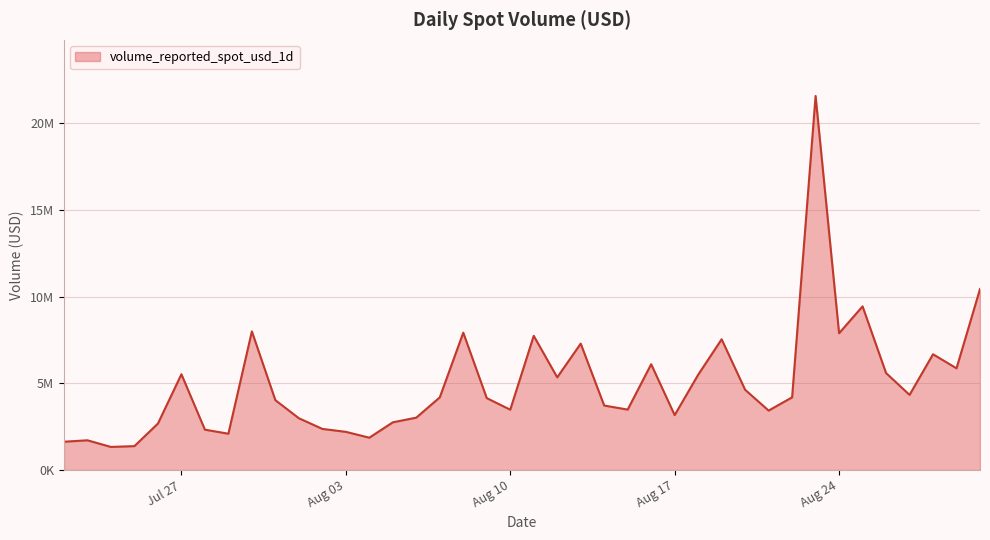

List the labels in order of value, largest first.

2021-08-23, 2021-08-30, 2021-08-25, 2021-07-30, 2021-08-08, 2021-08-24, 2021-08-11, 2021-08-19, 2021-08-13, 2021-08-28, 2021-08-16, 2021-08-29, 2021-08-26, 2021-07-27, 2021-08-18, 2021-08-12, 2021-08-20, 2021-08-27, 2021-08-22, 2021-08-07, 2021-08-09, 2021-07-31, 2021-08-14, 2021-08-15, 2021-08-10, 2021-08-21, 2021-08-17, 2021-08-06, 2021-08-01, 2021-08-05, 2021-07-26, 2021-08-02, 2021-07-28, 2021-08-03, 2021-07-29, 2021-08-04, 2021-07-23, 2021-07-22, 2021-07-25, 2021-07-24